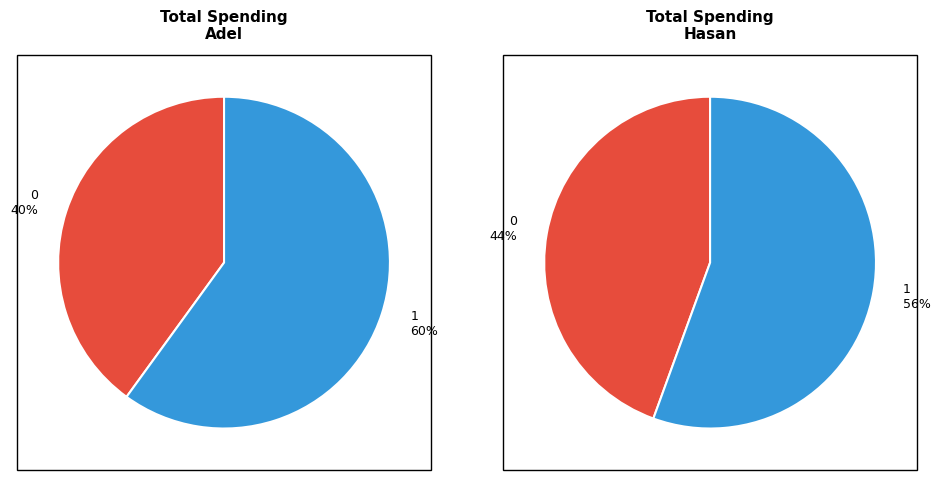

To the nearest percent, what percentage of the pie is 1?

56%